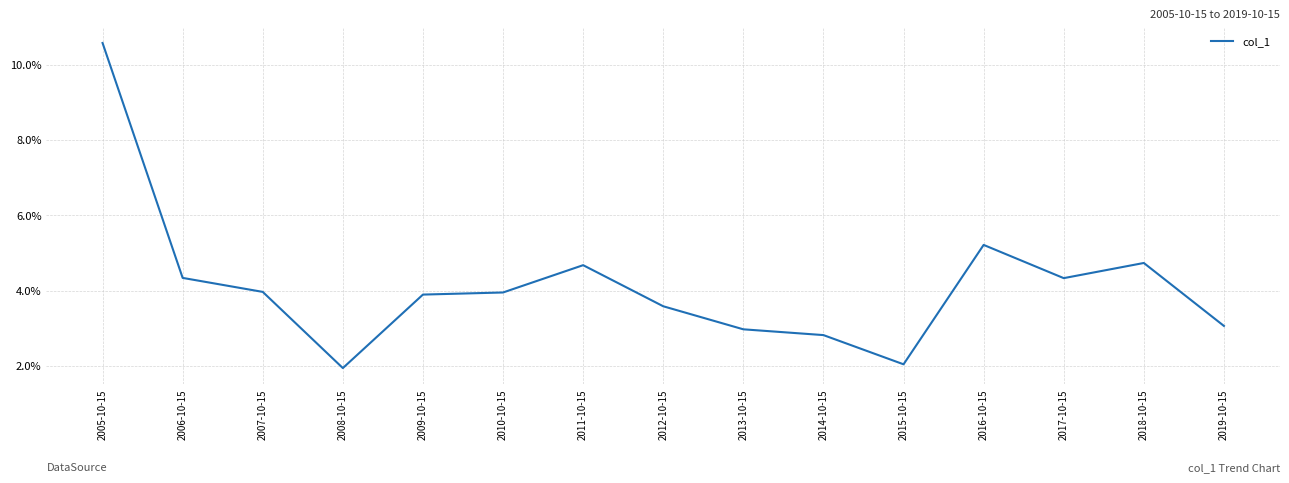

What is the sum of the values at 2010-10-15 and 2009-10-15?

0.1